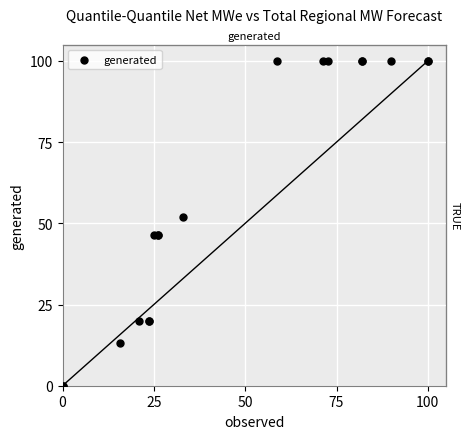

What Y value in the scatter plot is closest to 50?

52.0